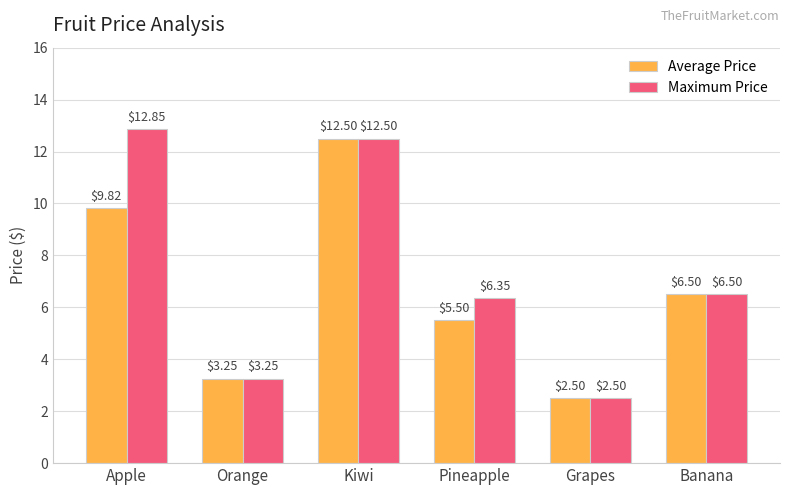

How many data points in Maximum Price are above 6?

4